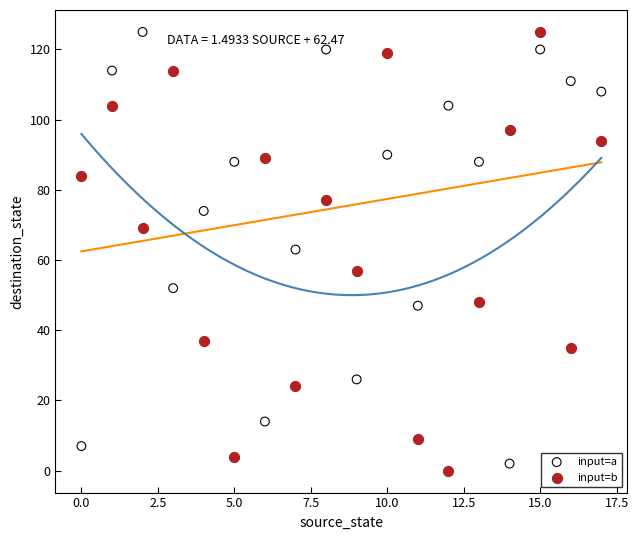

Across all data points, what is the range of Y values (max minus min)?

125